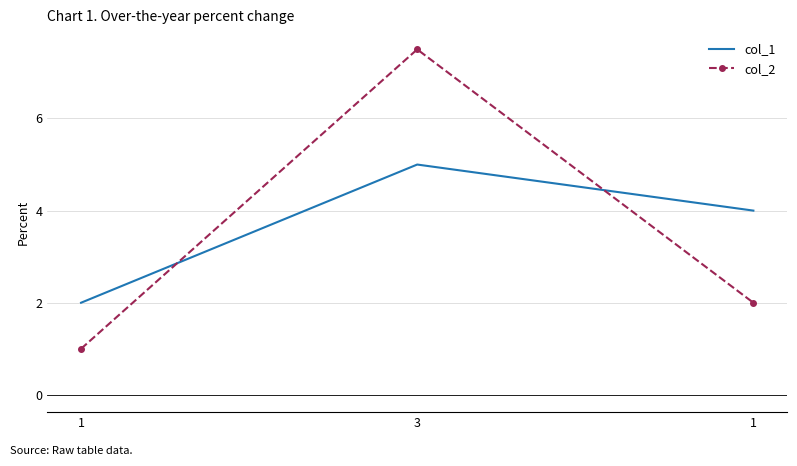

What are all the series names shown in the legend?

col_1, col_2